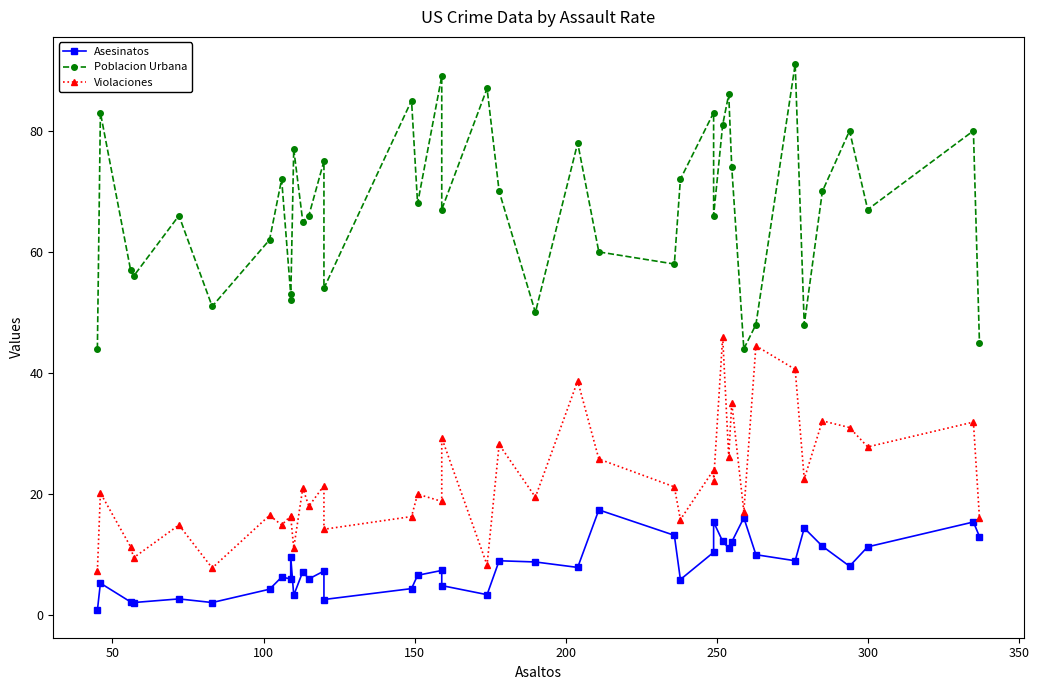

Which series has the largest range (max minus min)?

Poblacion Urbana